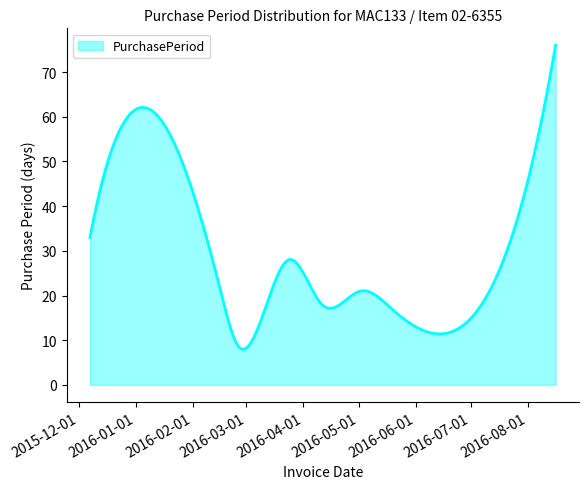

What is the difference between the maximum and minimum values?

68.0